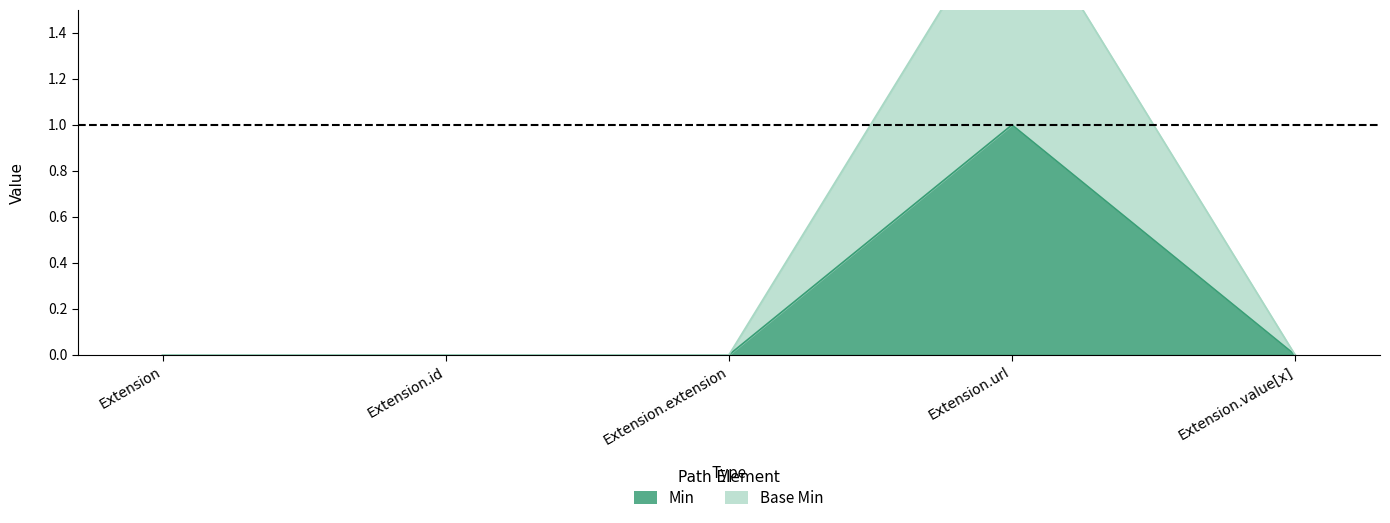

Reading right to left, transcribe all the data shown in this chart.

Min: Extension.value[x]=0	Extension.url=1	Extension.extension=0	Extension.id=0	Extension=0
Base Min: Extension.value[x]=0	Extension.url=2	Extension.extension=0	Extension.id=0	Extension=0